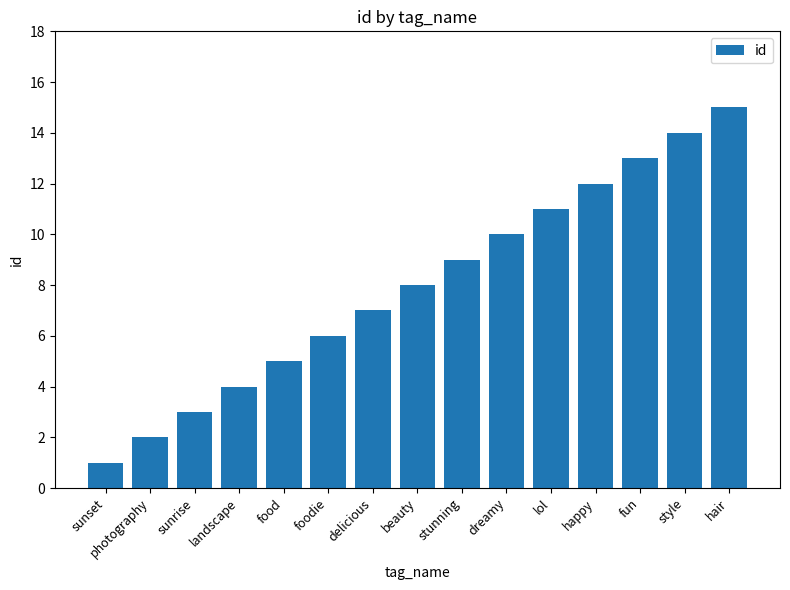

What is the label of the 7th bar from the right?

stunning